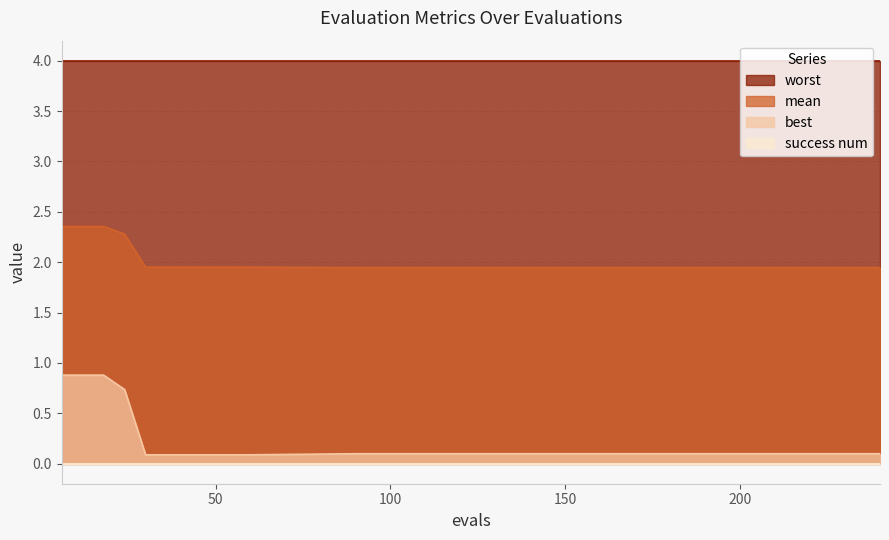

True or false: best and mean intersect in this chart.

False